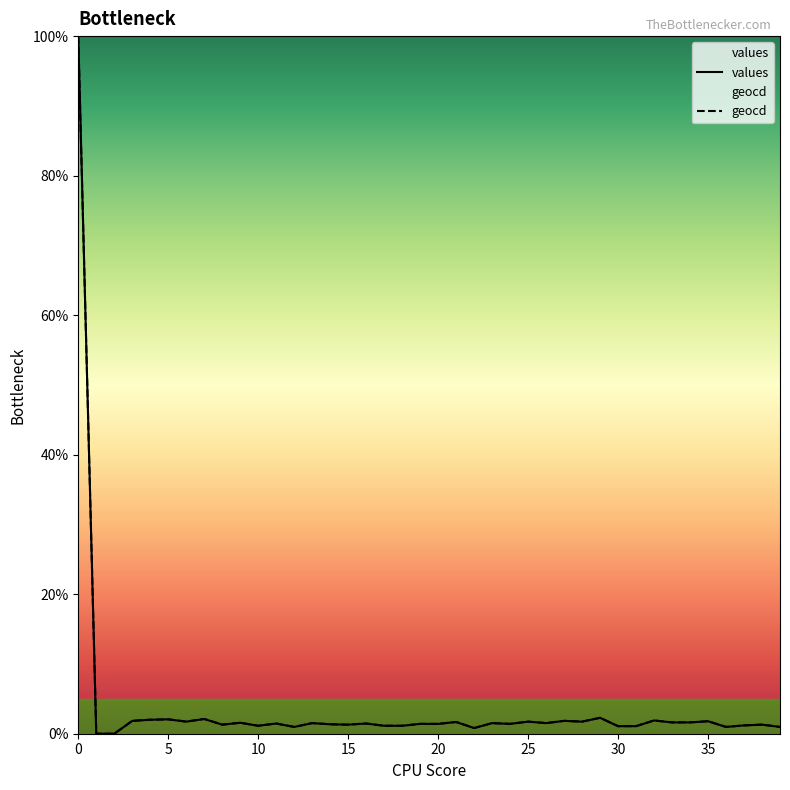

True or false: geocd and values cross at least once.

False